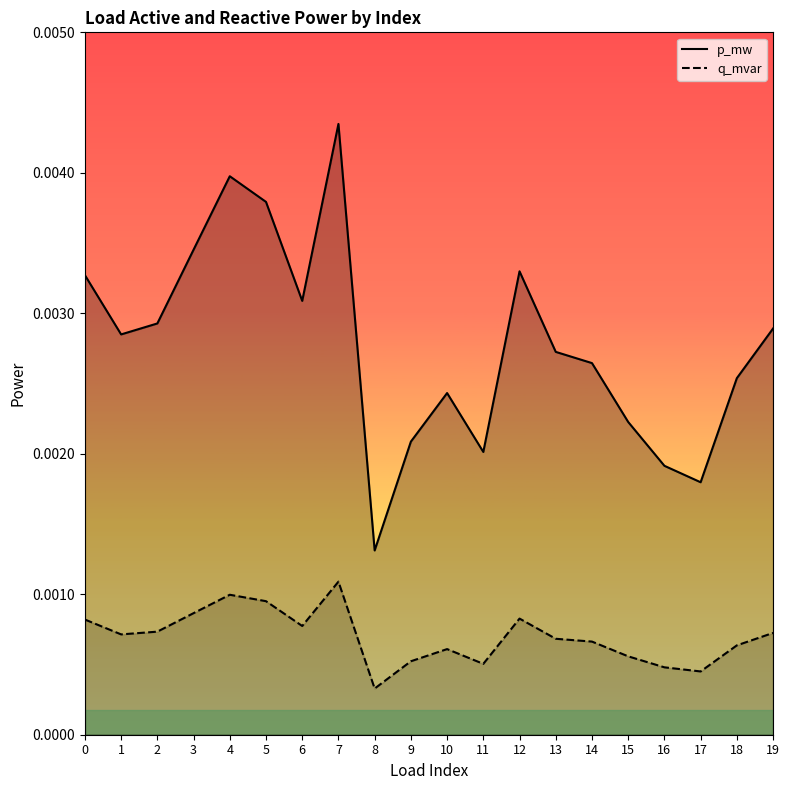

At which label does p_mw reach its peak?

7